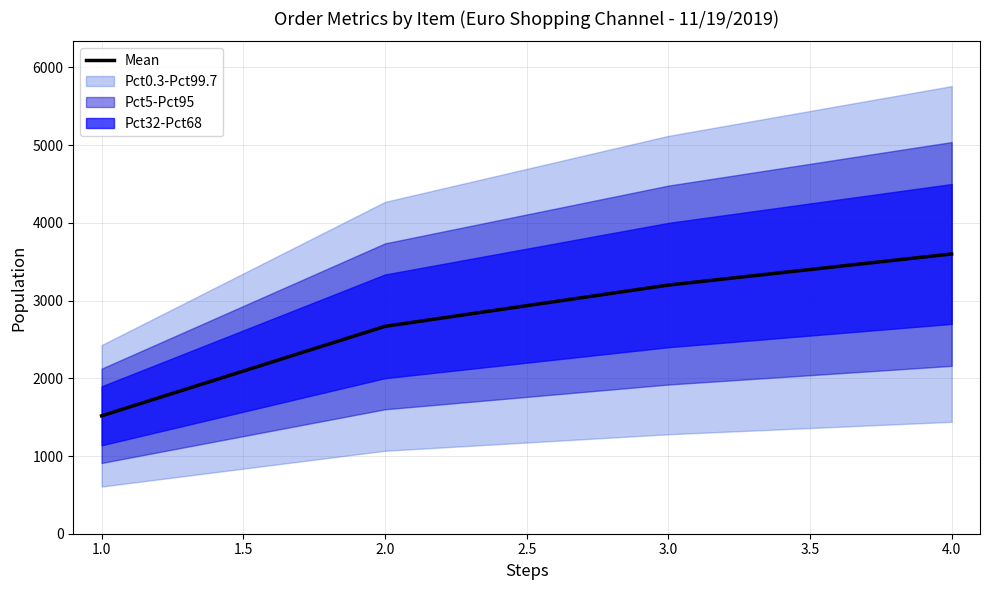

How many lines are shown in the chart?

1